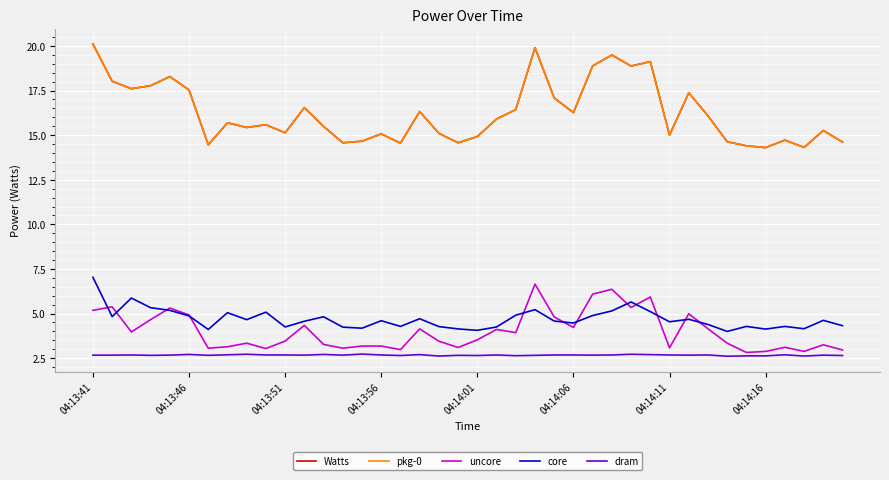

Does the chart display data point markers on the line(s)?

No